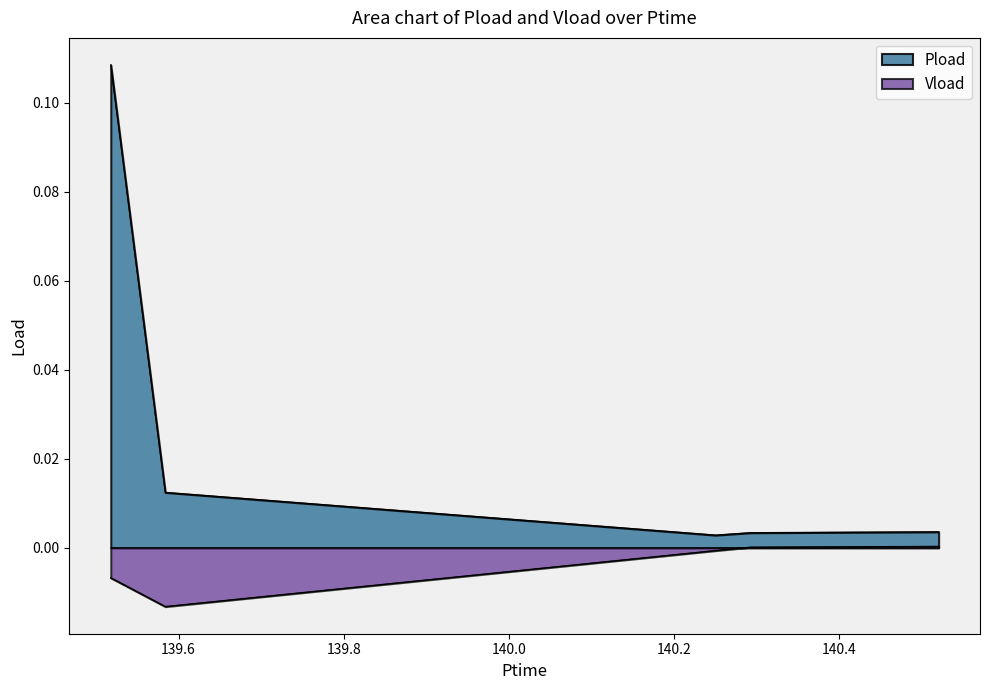

List the labels in order of Pload value, smallest first.

140.25, 140.292, 140.52, 139.584, 139.518